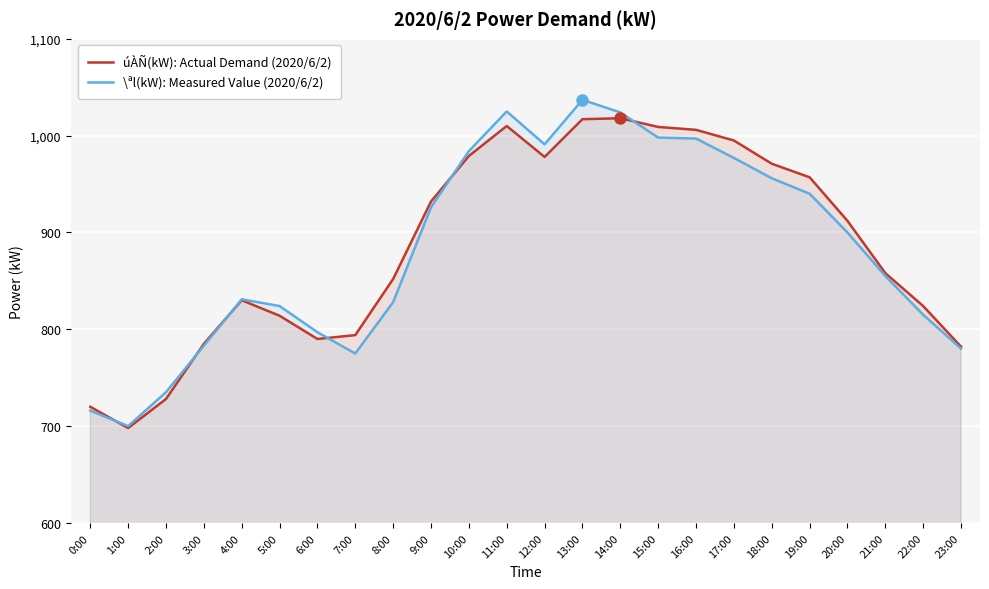

Does the chart display data point markers on the line(s)?

No